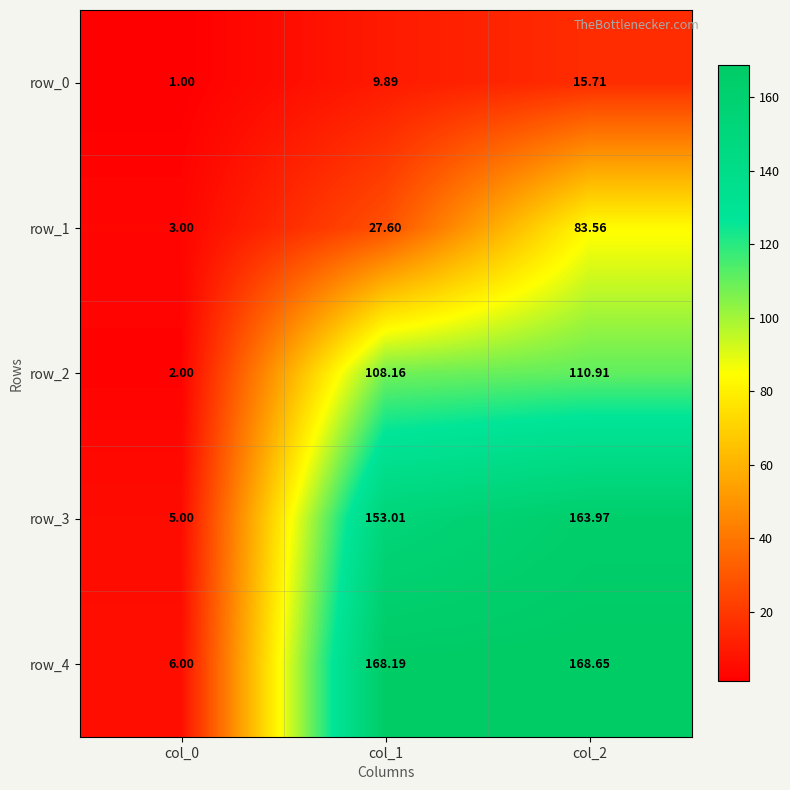

Between col_1 and col_2, which series saw the biggest shift?

row_1